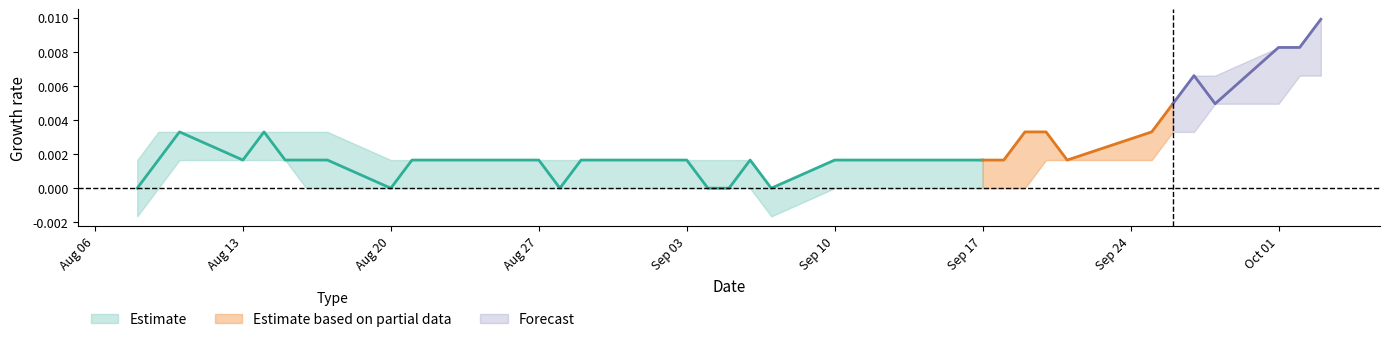

What is the label of the 7th point from the right?

2018-09-25